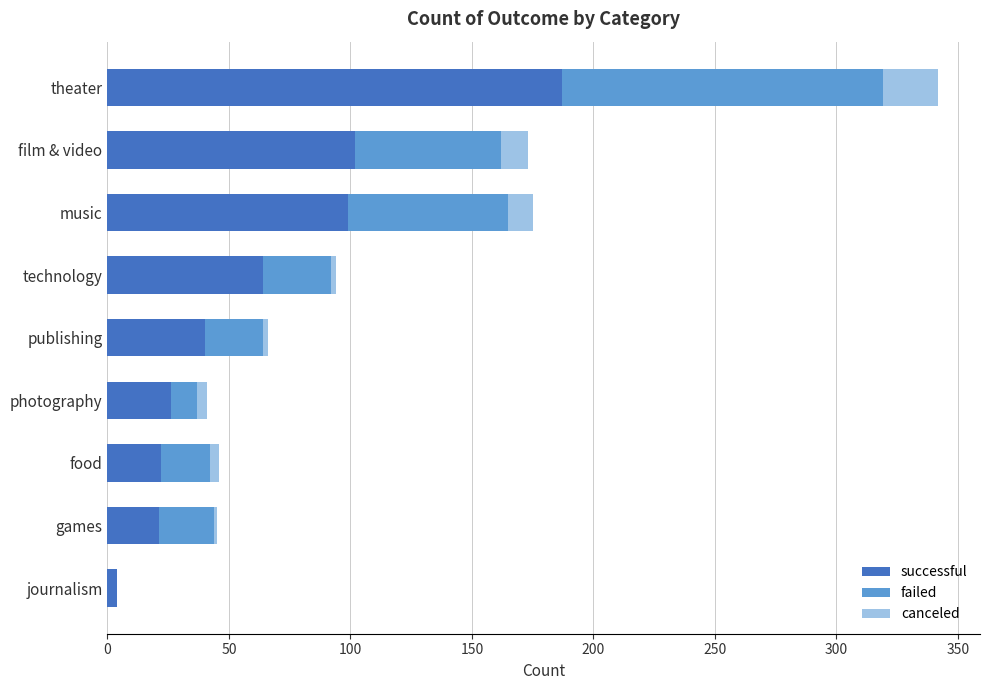

At which label does successful reach its peak?

theater